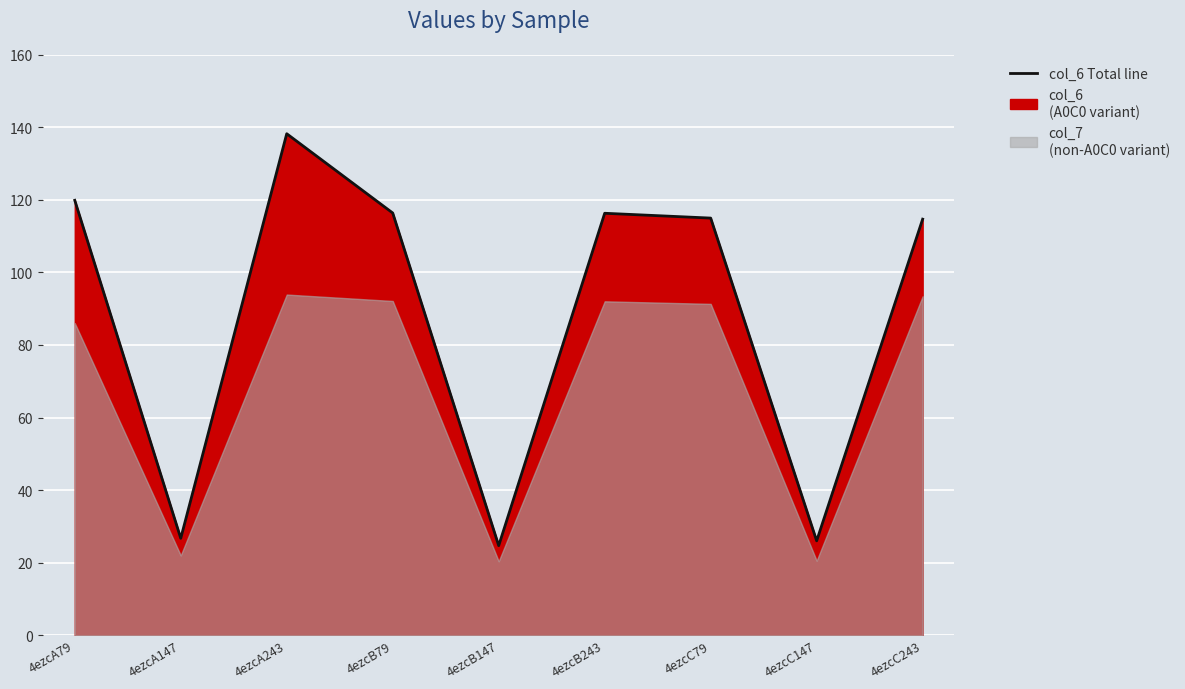

List the labels in order of value, largest first.

4ezcA243, 4ezcA79, 4ezcB79, 4ezcB243, 4ezcC79, 4ezcC243, 4ezcA147, 4ezcC147, 4ezcB147